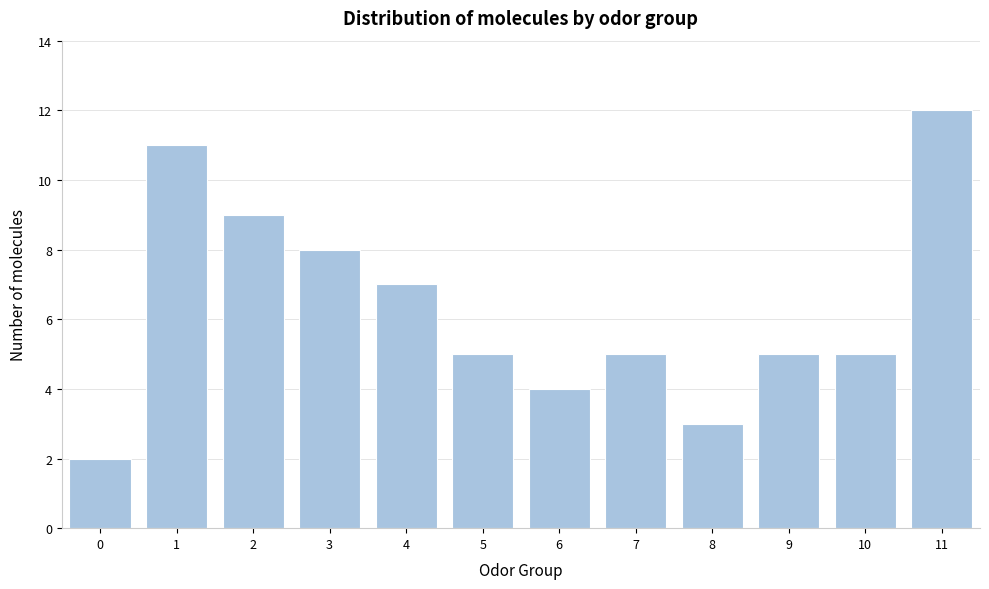

Reading right to left, extract all data points from this chart.

12	5	5	3	5	4	5	7	8	9	11	2